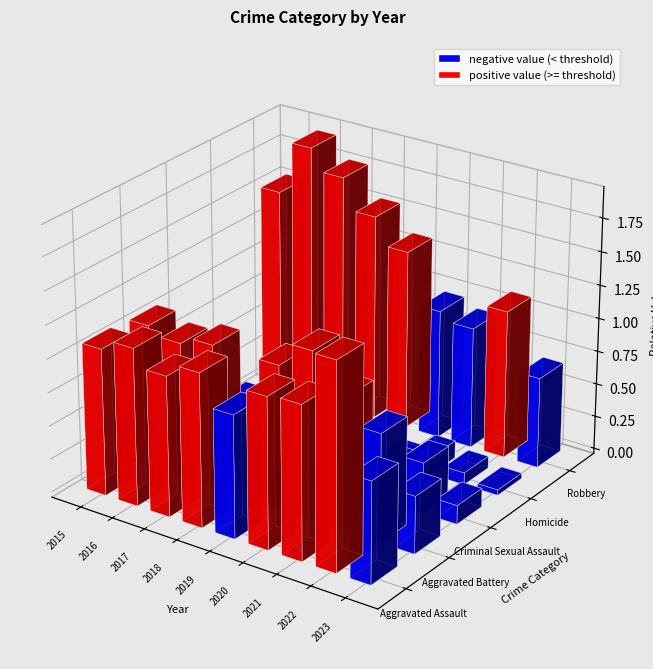

True or false: Homicide has a value of 2 at 2018.

False